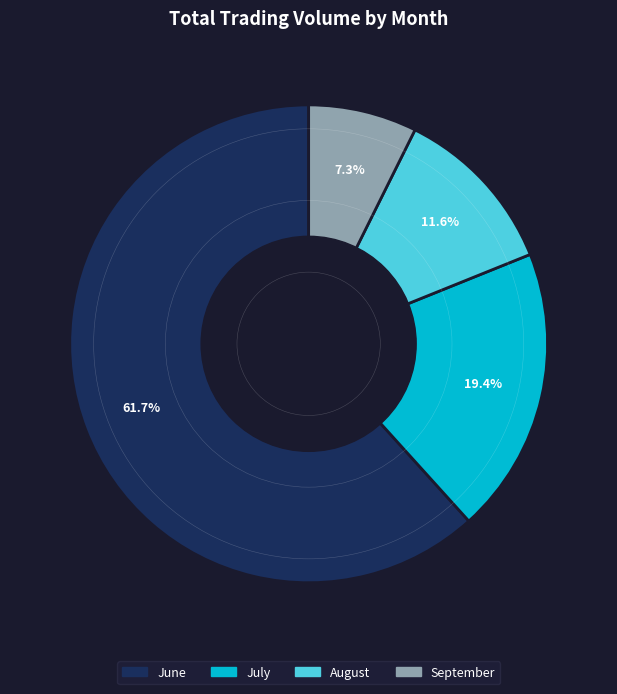

Is there a majority slice in this chart?

Yes